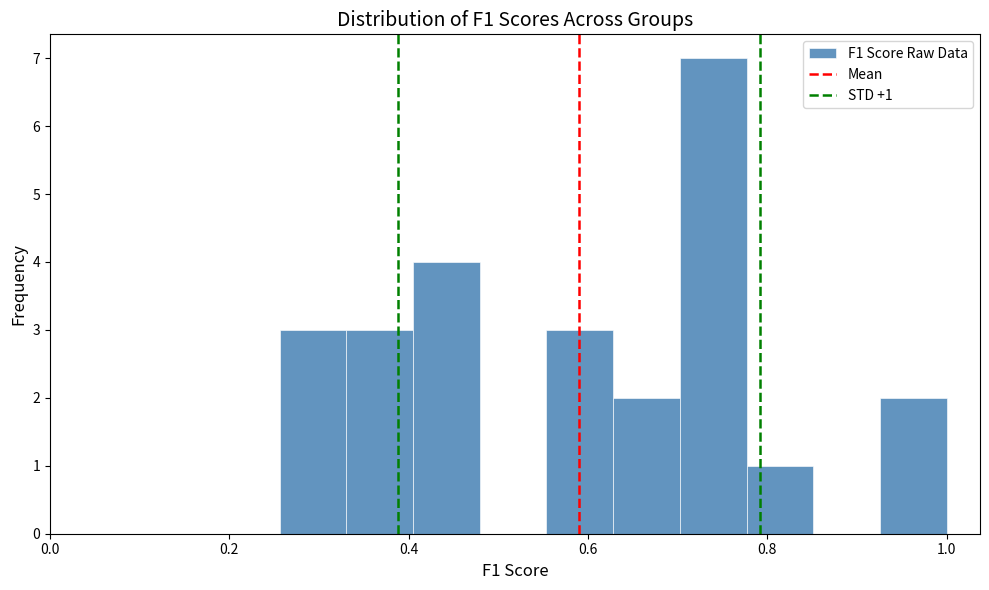

Read against the x-axis, roughly where is the centre of the tallest bar?

0.74